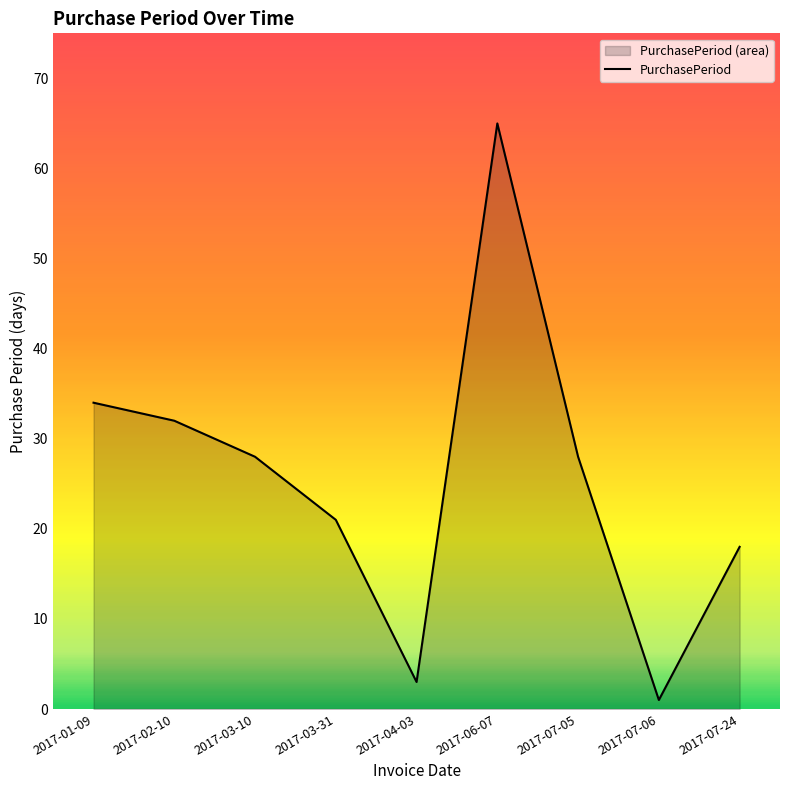

List the labels in order of value, smallest first.

2017-07-06, 2017-04-03, 2017-07-24, 2017-03-31, 2017-03-10, 2017-07-05, 2017-02-10, 2017-01-09, 2017-06-07